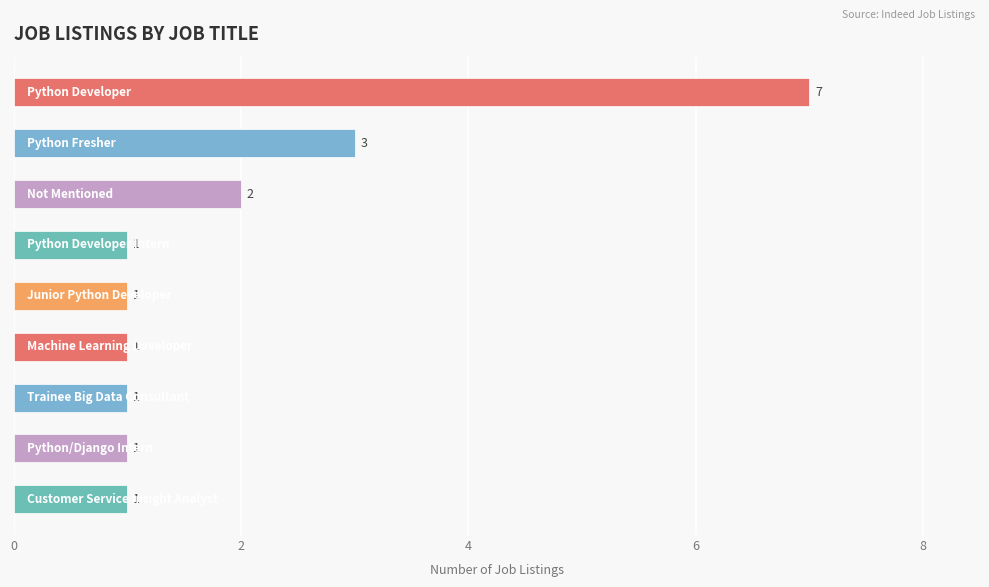

What is the maximum value shown in the chart?

7